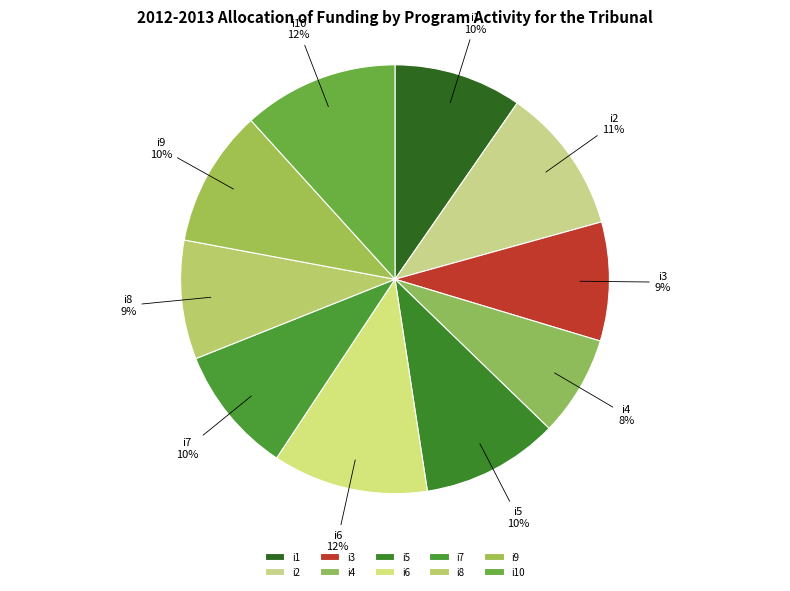

Do i3 and i10 together represent more than half of the pie?

No